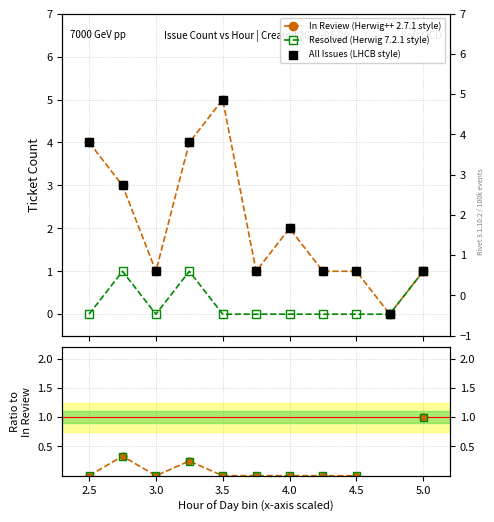

Which series has the widest spread of Y values?

In Review (Herwig++ 2.7.1 style)